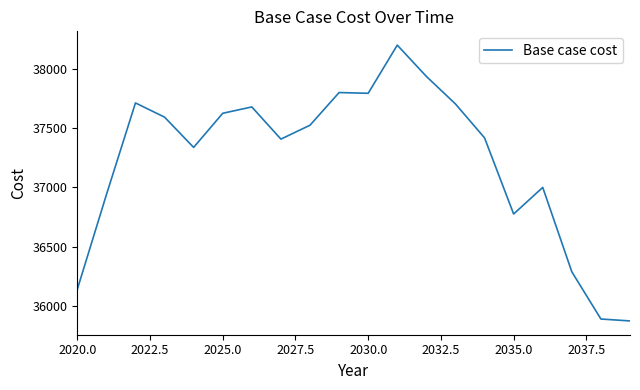

What is the maximum value shown in the chart?

38197.8